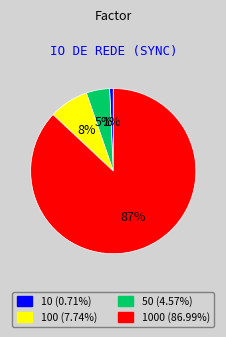

To the nearest percent, what is the average slice percentage?

25%